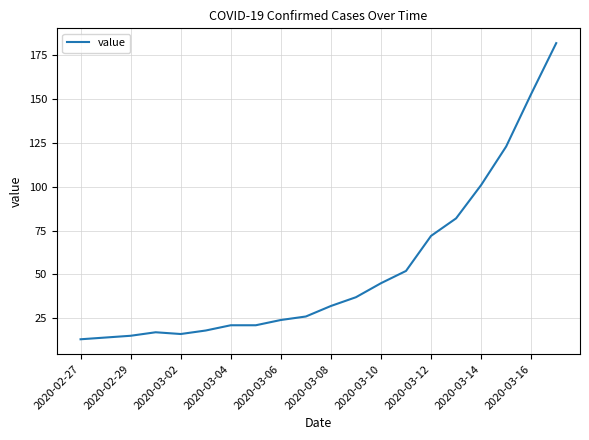

What is the difference between the maximum and minimum values?

169